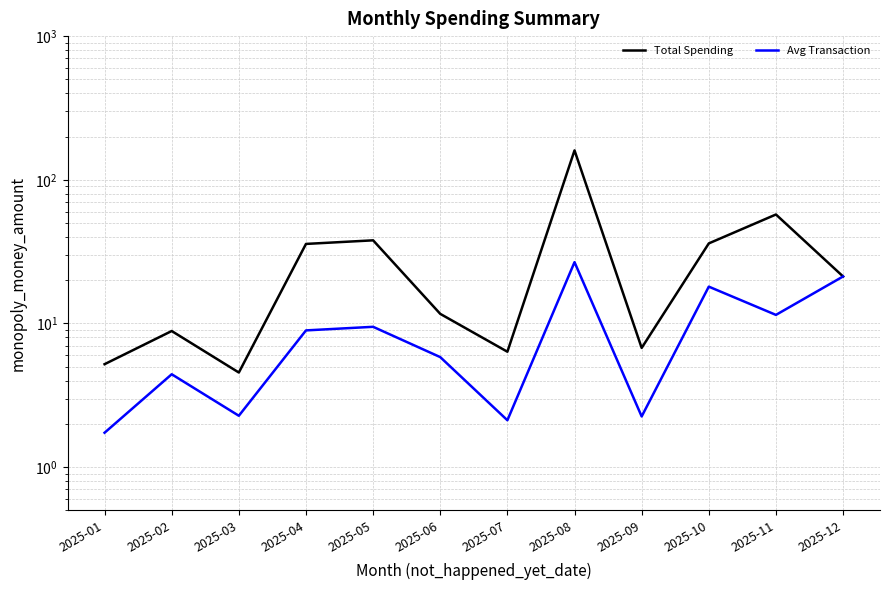

How many lines are shown in the chart?

2